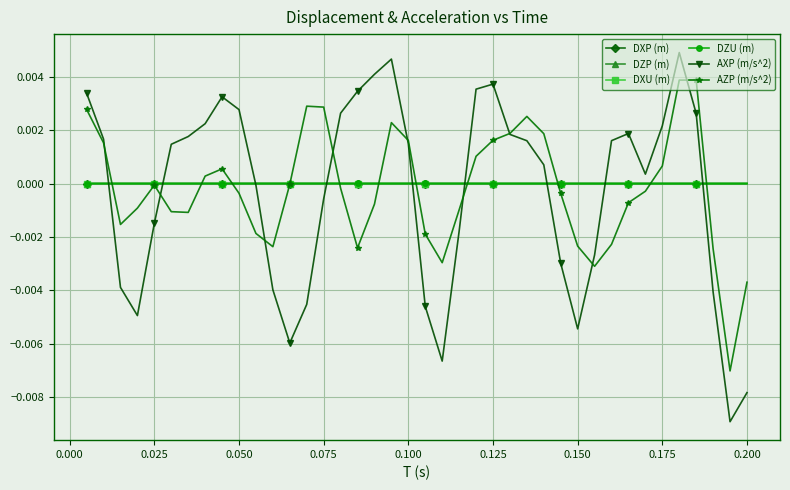

How many times do DZP (m) and DXU (m) cross each other?

4